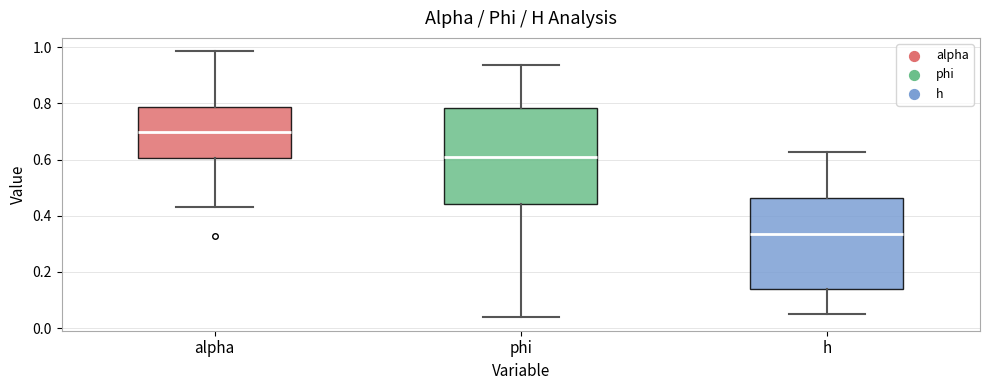

Reading left to right, read every box against the y-axis: the position of its median line, the range the box covers, and the ends of its whiskers. The values are not printed on the chart, so give them approximately, as read against the axis.

alpha: median 0.70, box 0.60 to 0.78, whiskers 0.44 to 0.98
phi: median 0.60, box 0.44 to 0.78, whiskers 0.04 to 0.94
h: median 0.34, box 0.14 to 0.46, whiskers 0.04 to 0.62